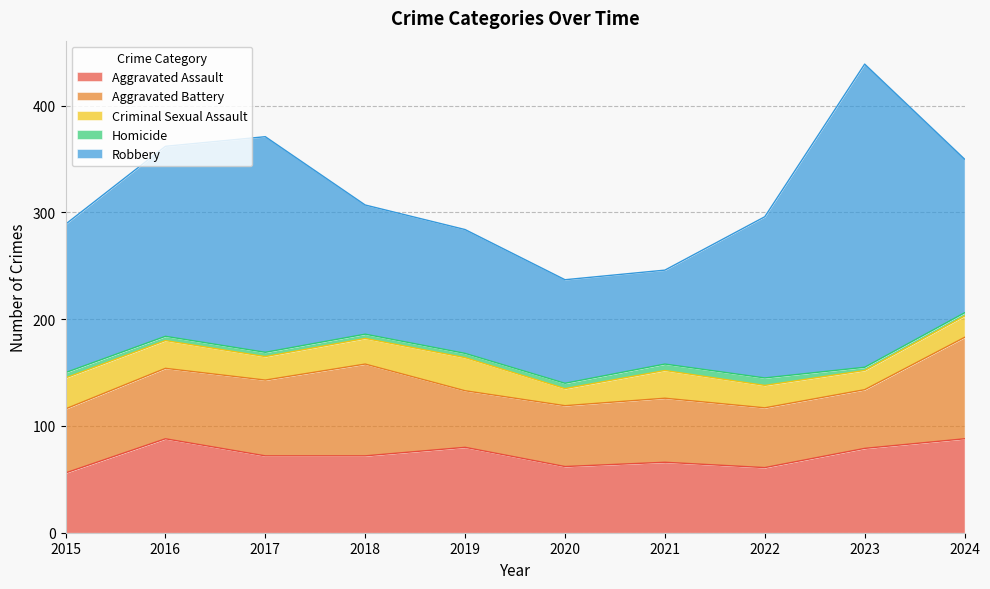

Does the chart display data point markers on the line(s)?

No